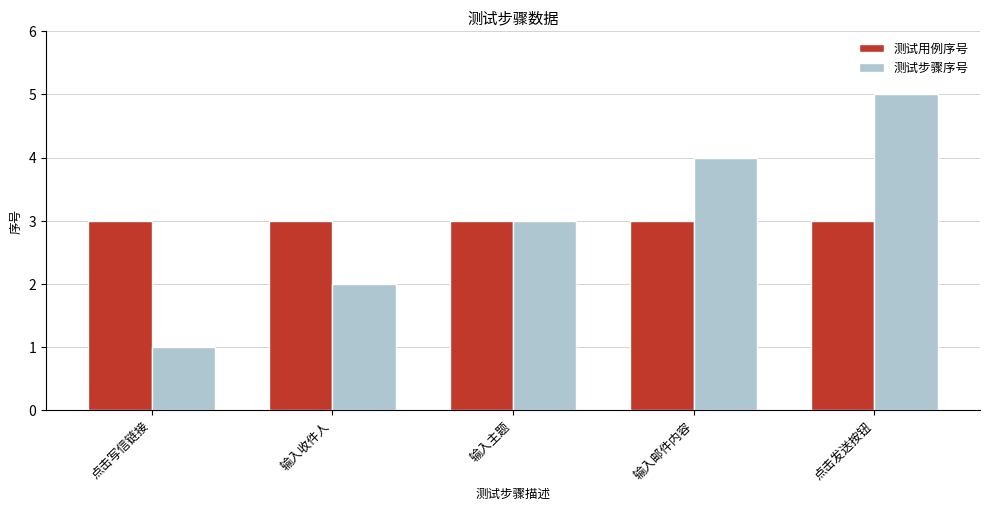

What is the label of the 1st bar from the left?

点击写信链接